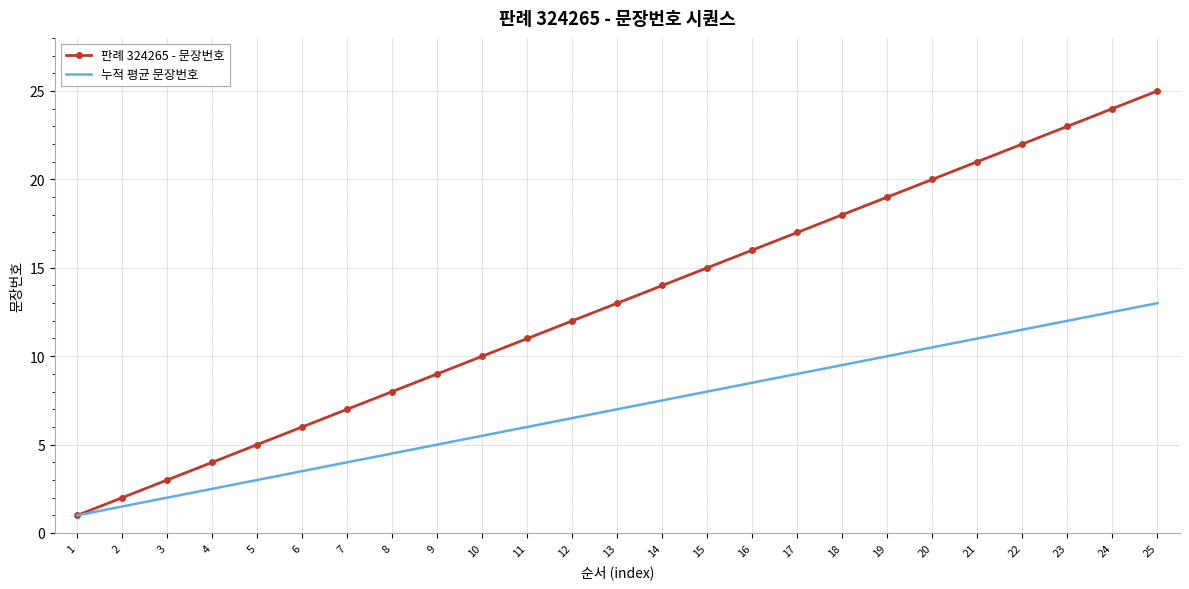

What is the smallest value displayed?

1.0